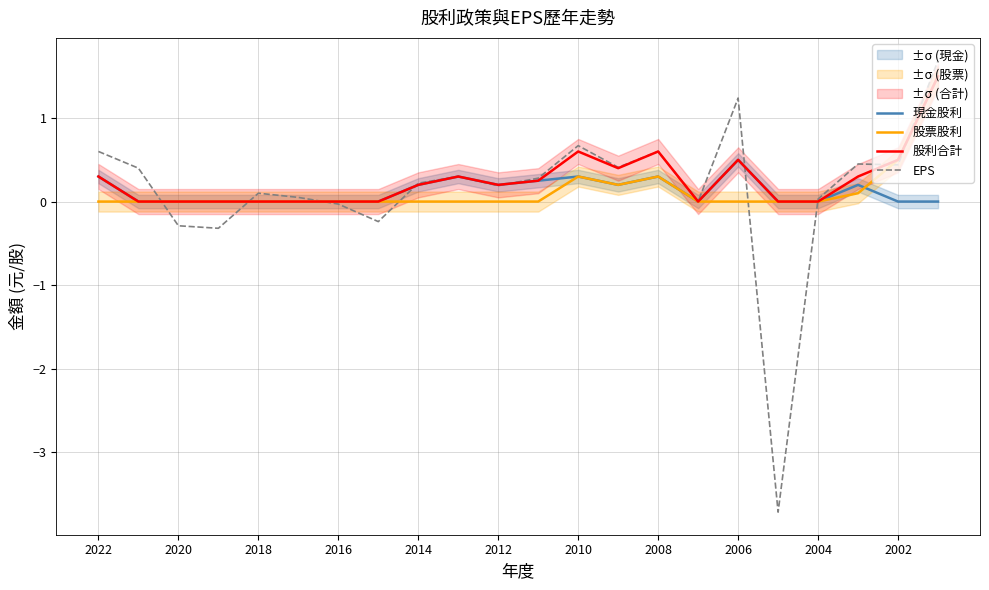

After their last crossing, which series has the higher values: 現金股利 or 股票股利?

股票股利